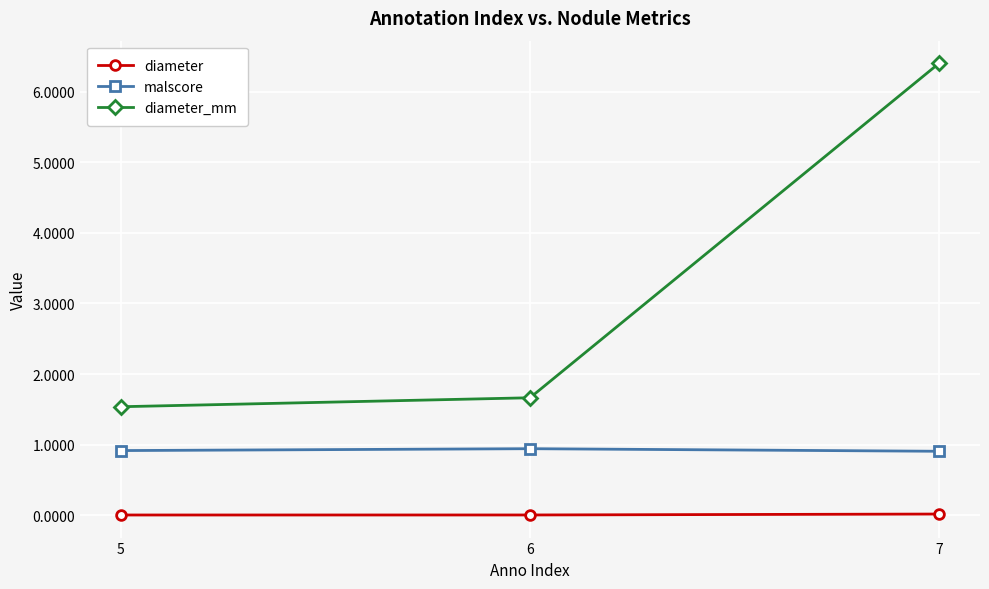

What is the maximum value for malscore?

0.9